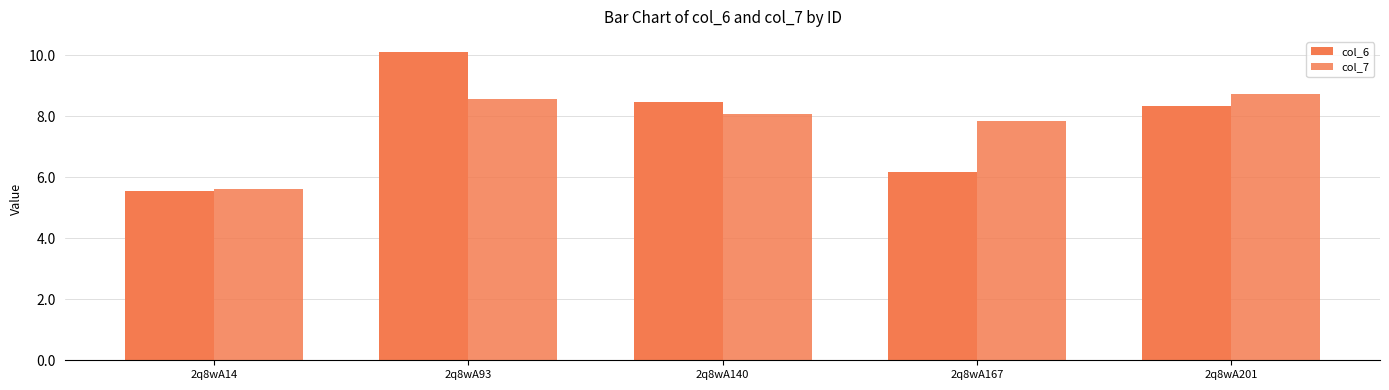

What is the highest value of the col_7 series?

8.7